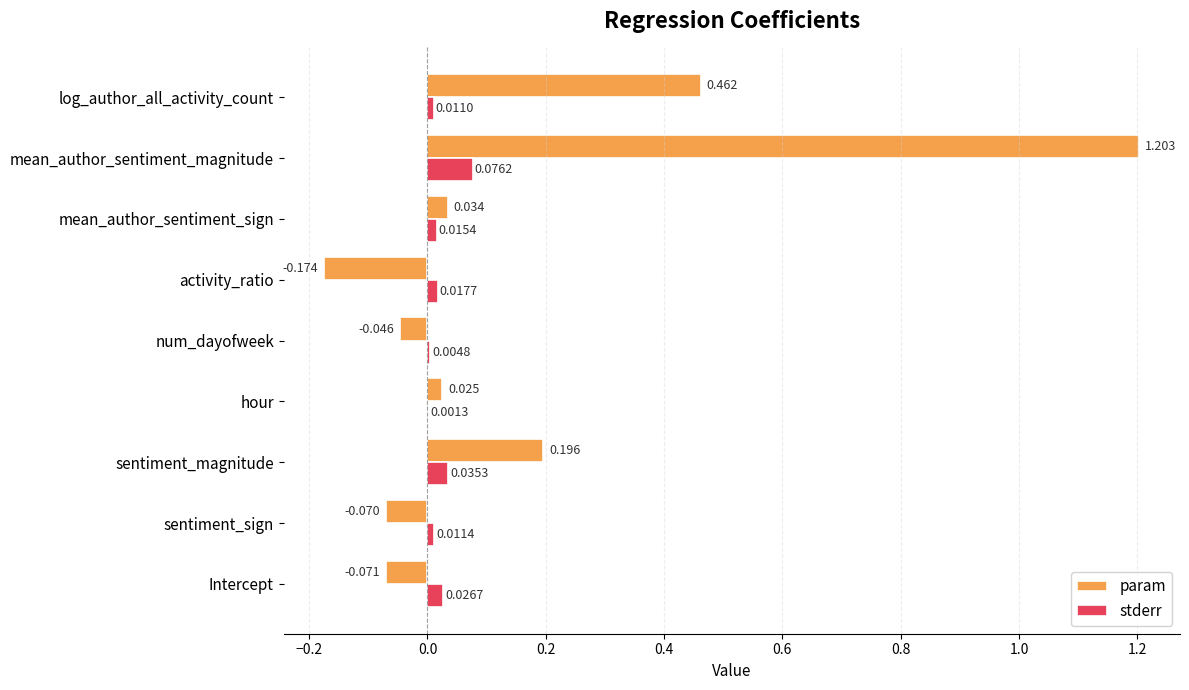

What are all the series names shown in the legend?

param, stderr